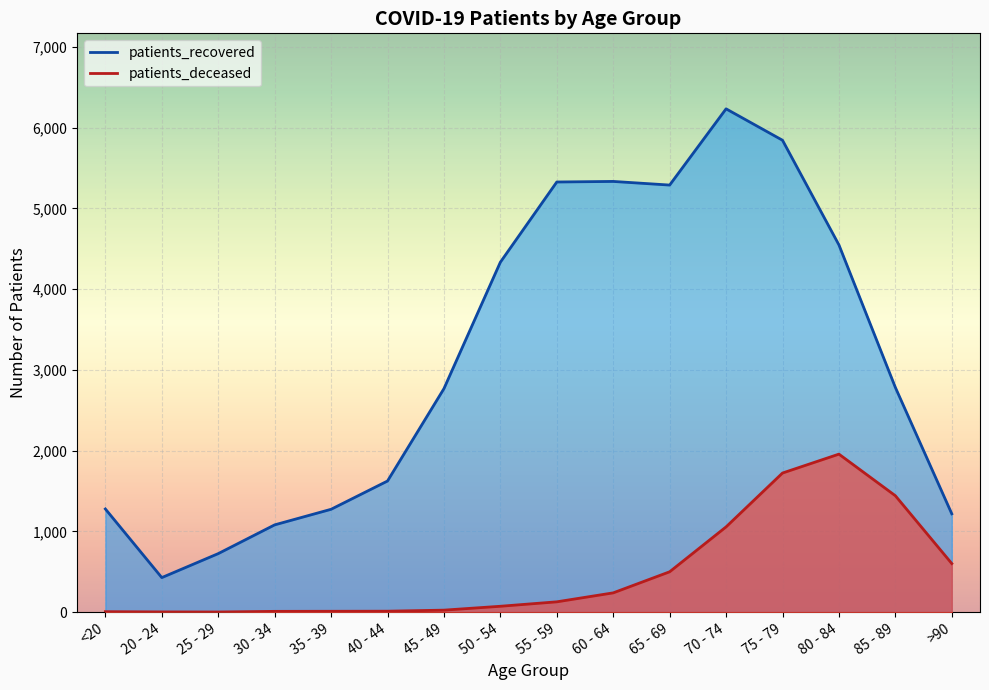

Between 50 - 54 and 85 - 89, which series saw the biggest shift?

patients_recovered